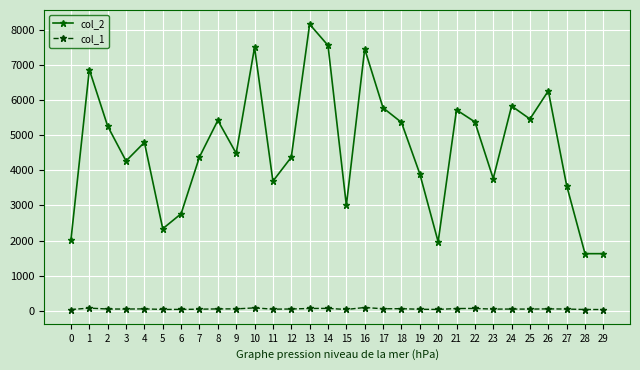

True or false: col_2 has more than 1 points higher than both neighbors.

True